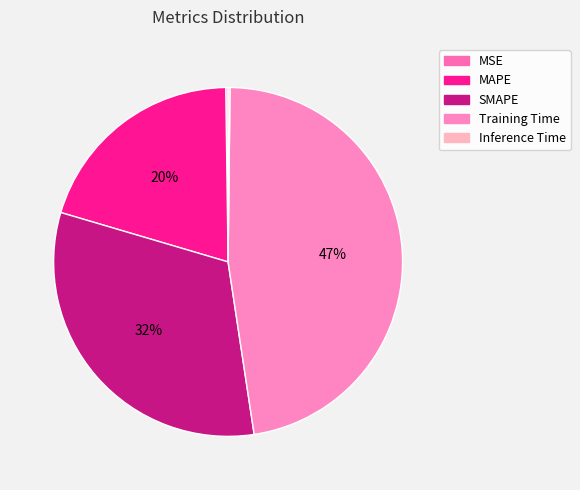

To the nearest percent, what is the average slice percentage?

20%